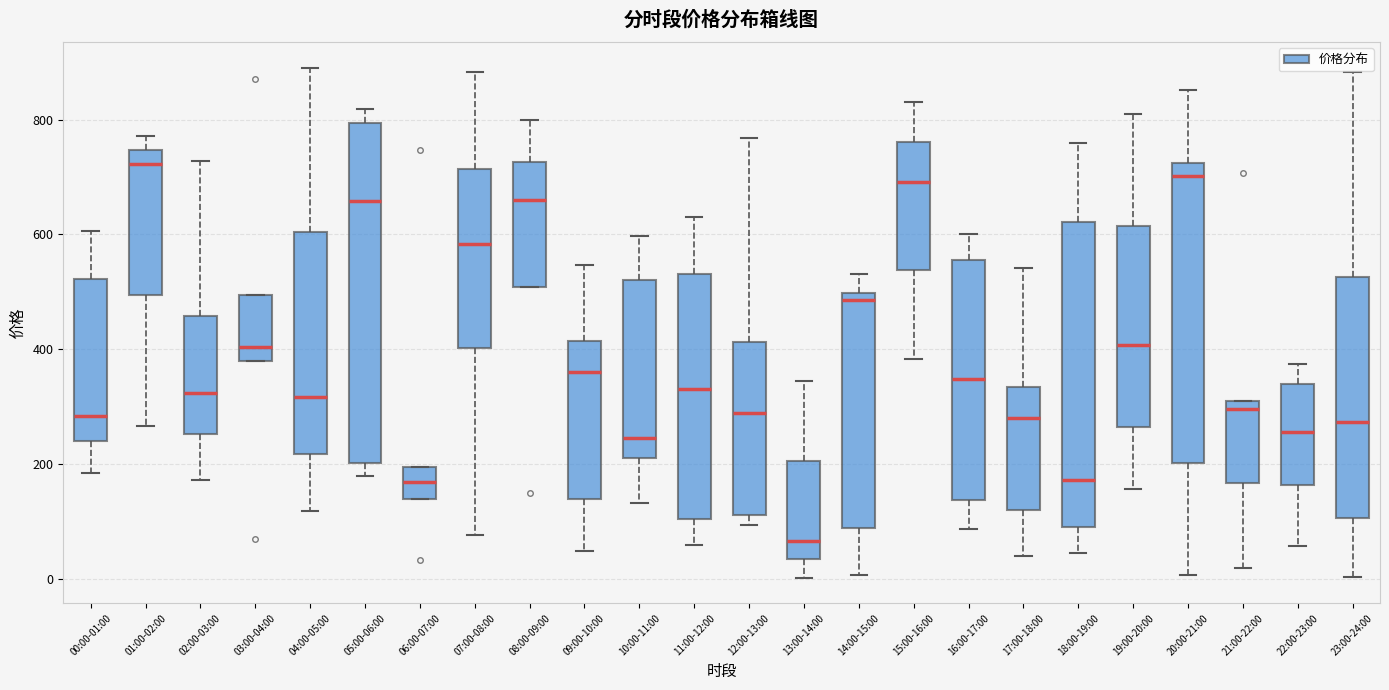

Where does the upper whisker of the box for 17:00-18:00 end on the y-axis? The values are not printed on the chart, so give them approximately, as read against the axis.

540